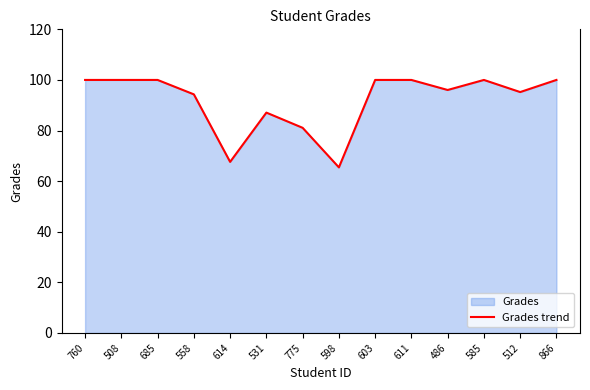

Reading left to right, what are all the values shown in this chart?

760=100.0	508=100.0	685=100.0	558=94.3	614=67.6	531=87.1	775=81.1	598=65.4	603=100.0	611=100.0	486=96.0	585=100.0	512=95.2	866=100.0